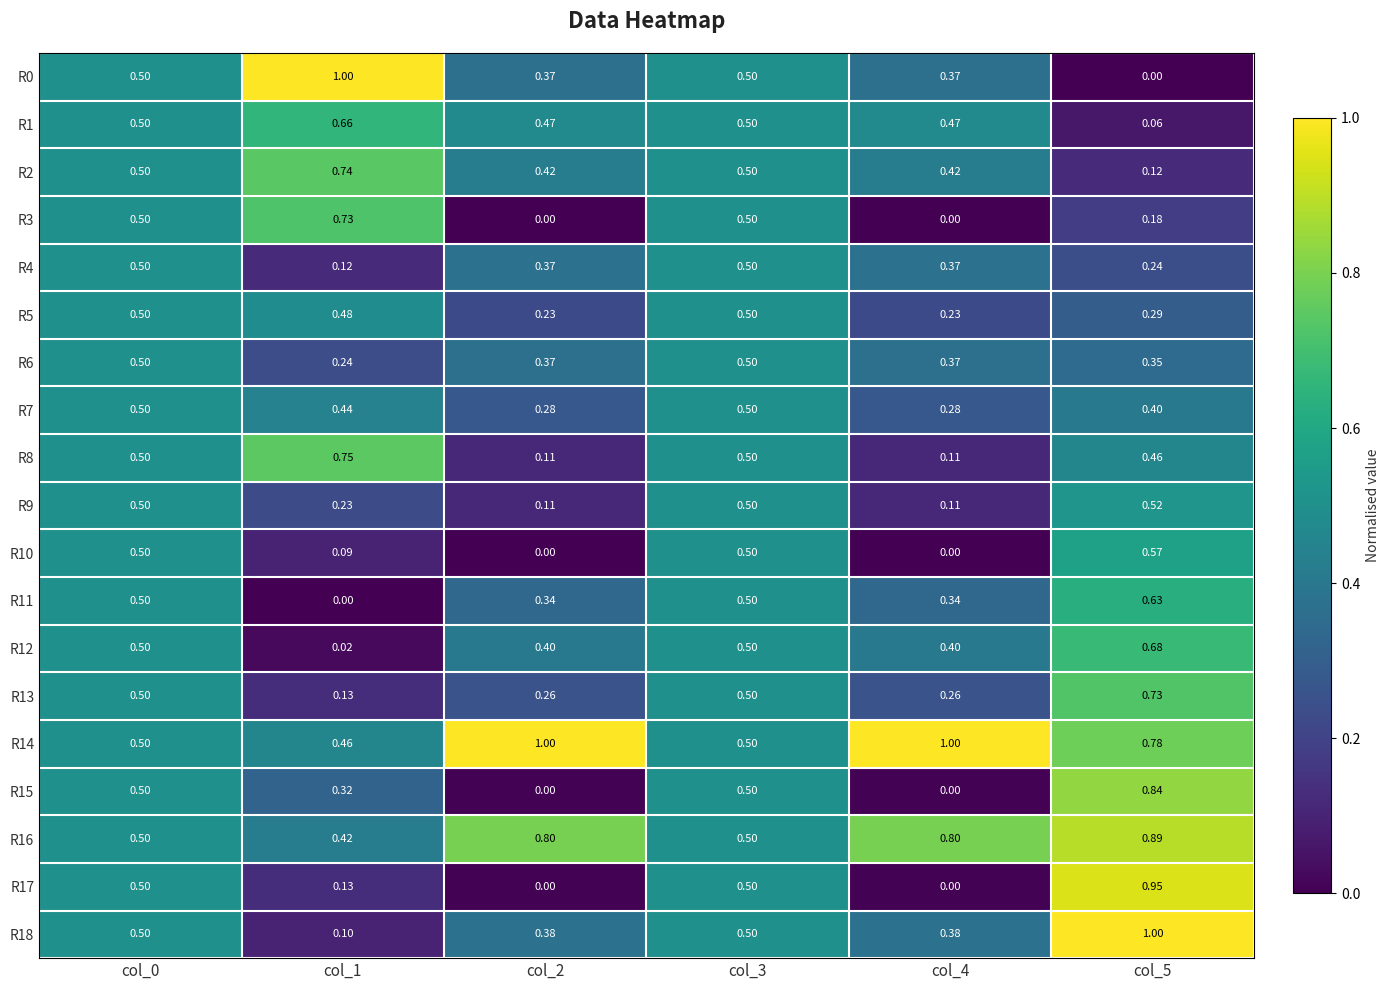

How many distinct data groups are displayed?

19